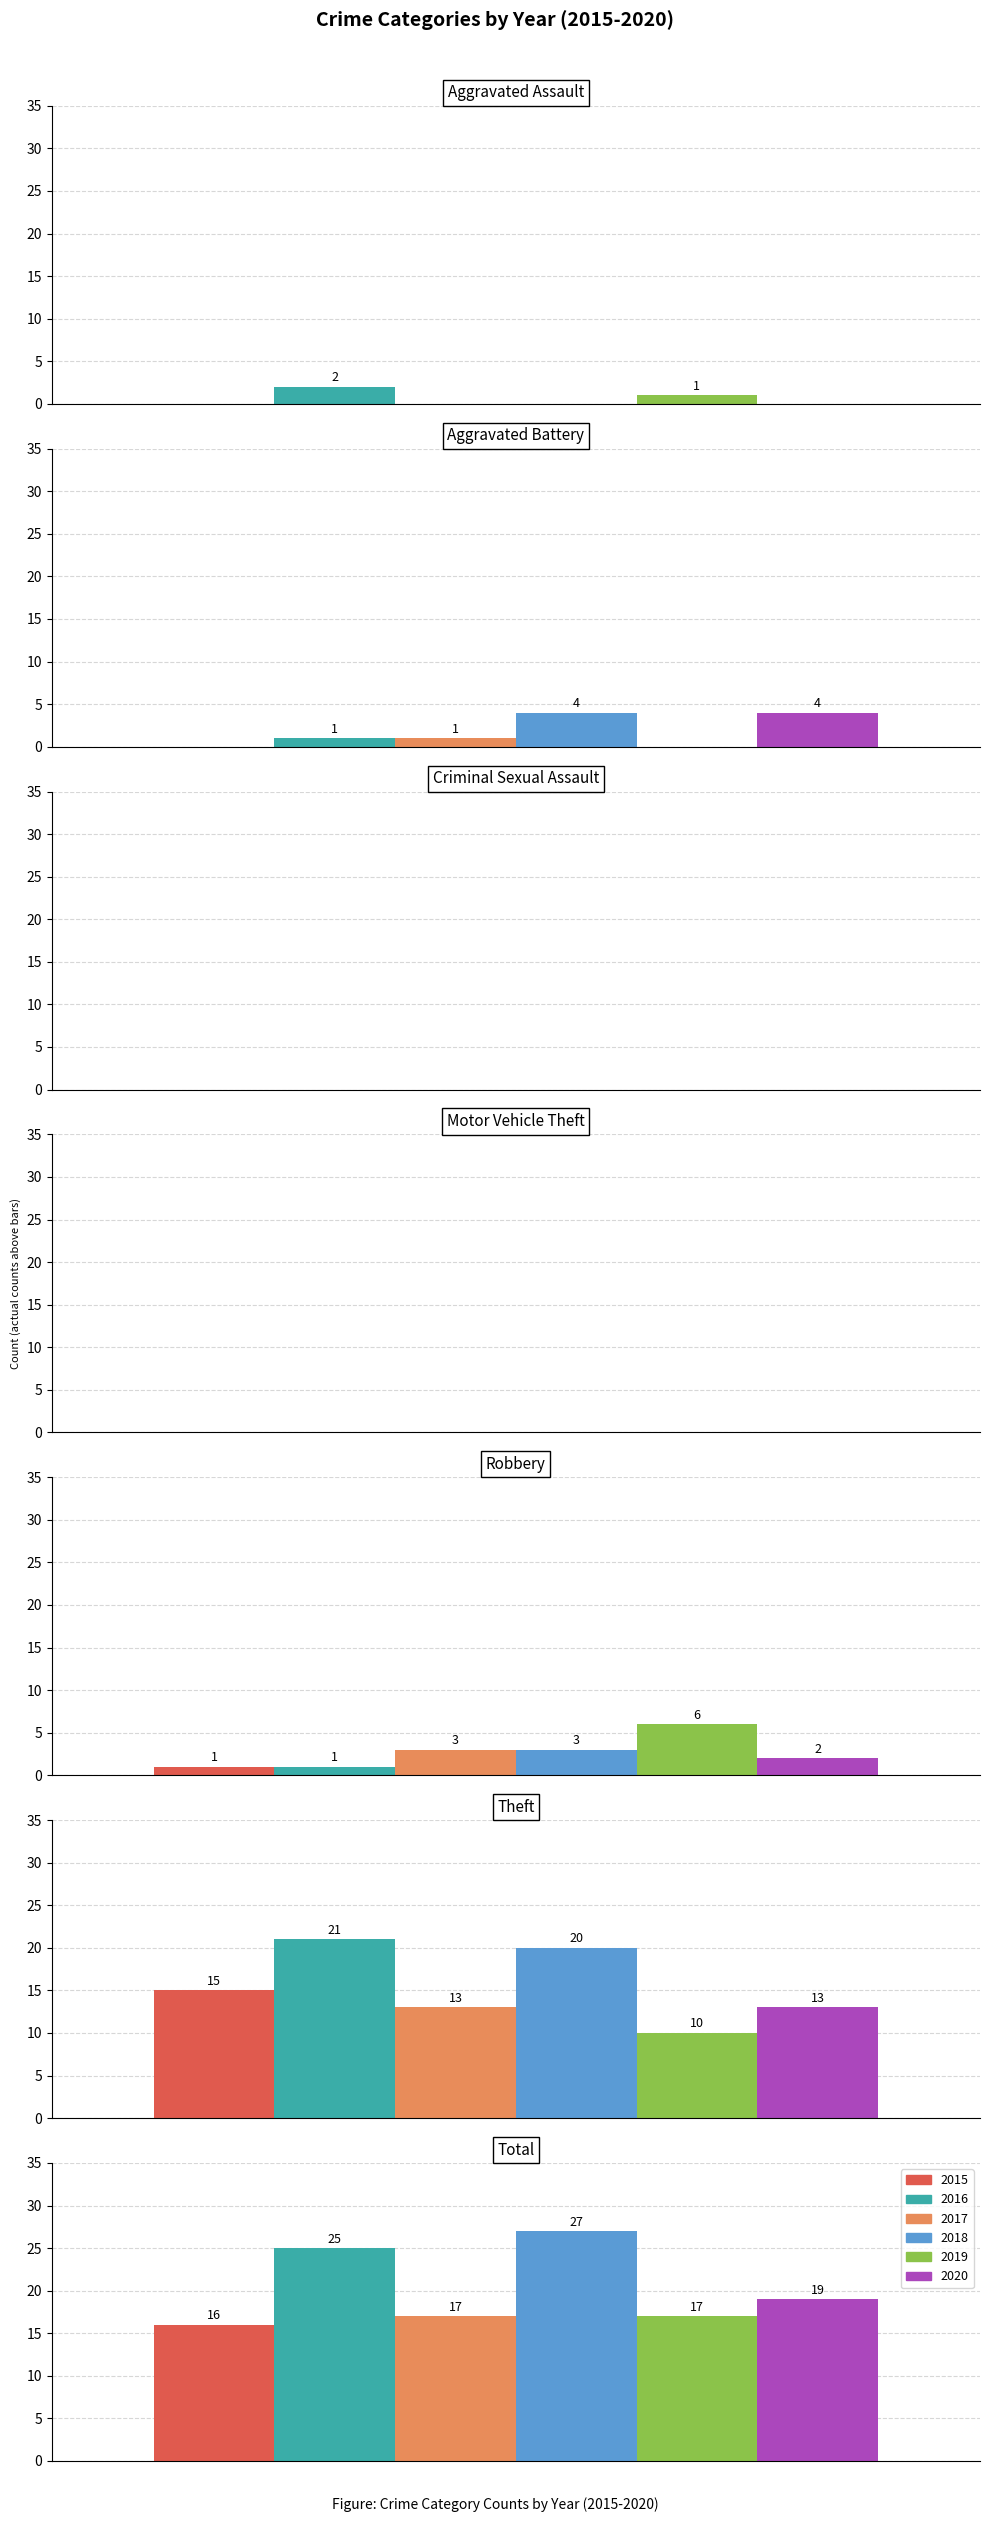

Reading right to left, list all the values displayed in this chart.

2015: 16	15	1	0	0	0	0
2016: 25	21	1	0	0	1	2
2017: 17	13	3	0	0	1	0
2018: 27	20	3	0	0	4	0
2019: 17	10	6	0	0	0	1
2020: 19	13	2	0	0	4	0